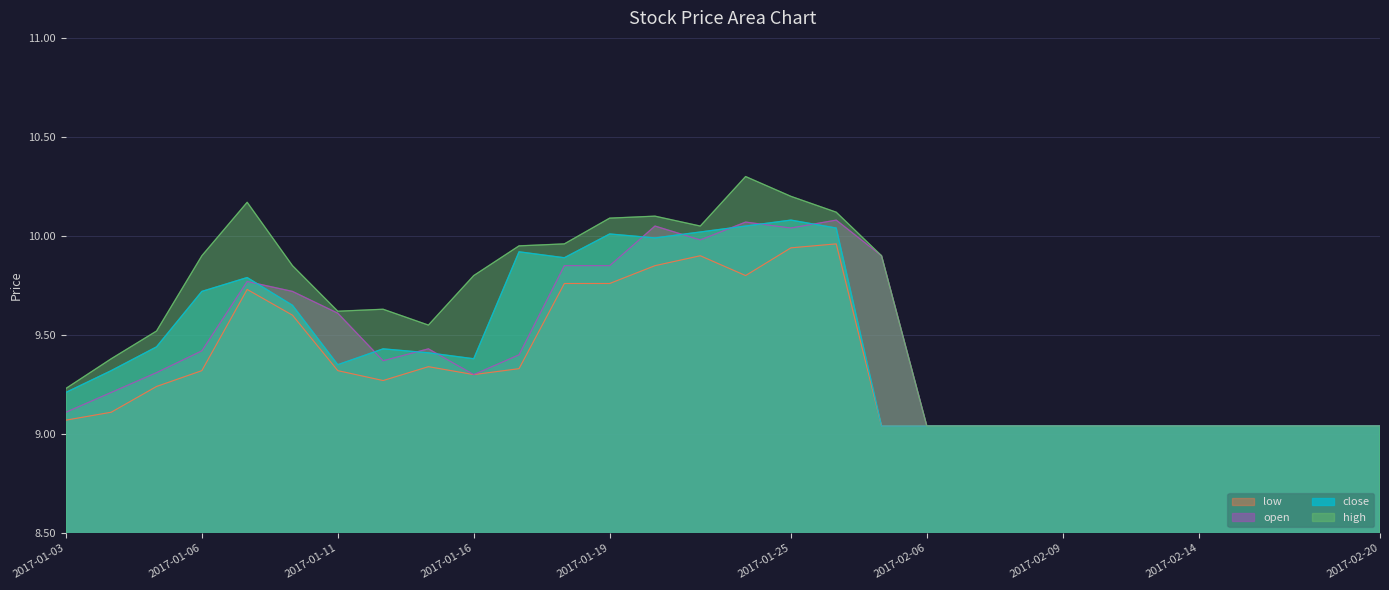

True or false: high has more than 2 interior local peaks.

True